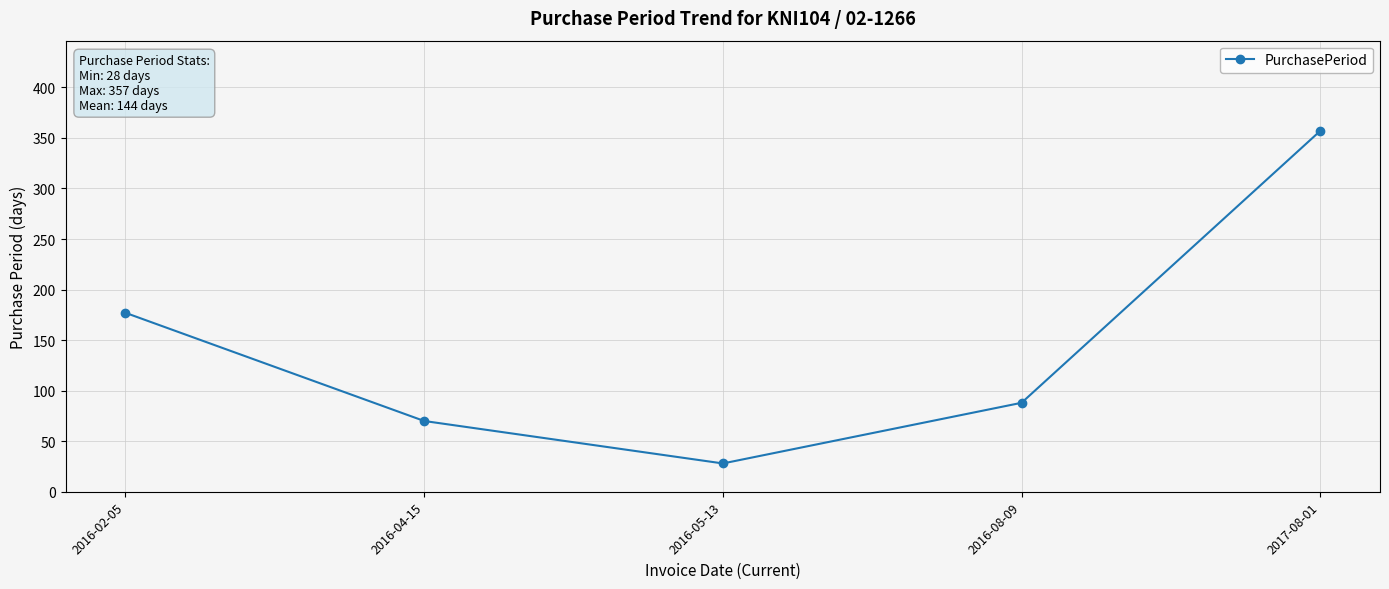

List the labels in order of value, smallest first.

2016-05-13, 2016-04-15, 2016-08-09, 2016-02-05, 2017-08-01